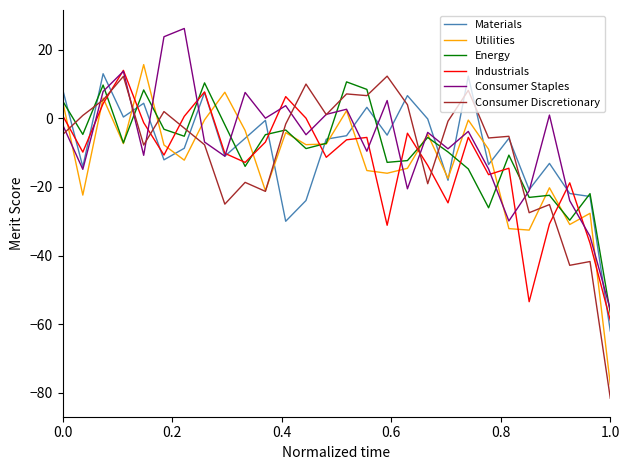

What is the minimum value shown in the chart?

-81.6